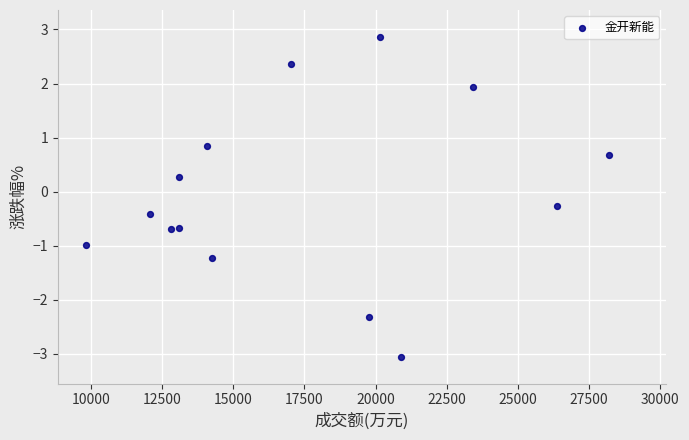

What is the range of Y values (max minus min)?

5.9